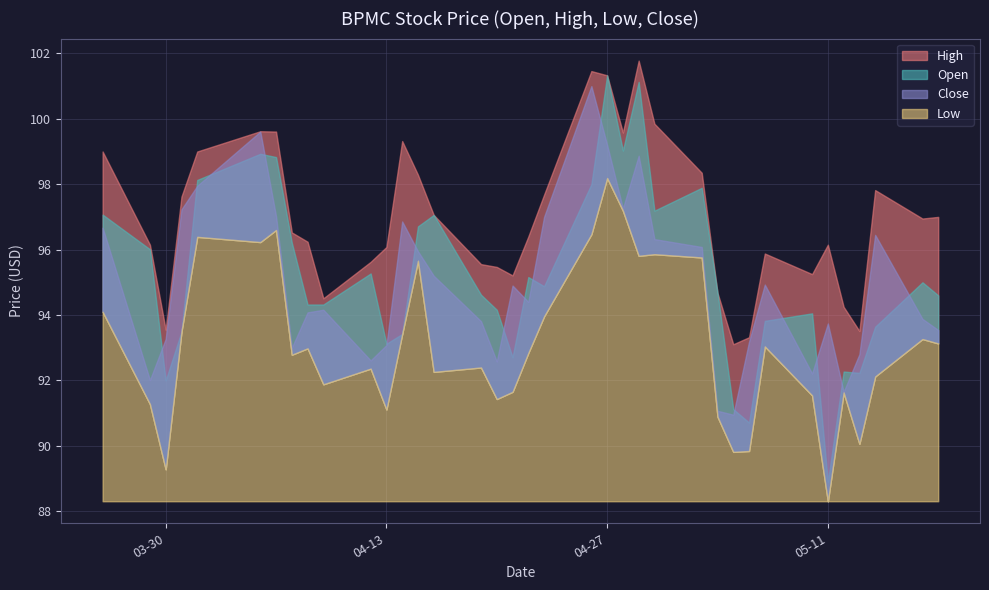

Which series has the widest spread of values?

Open